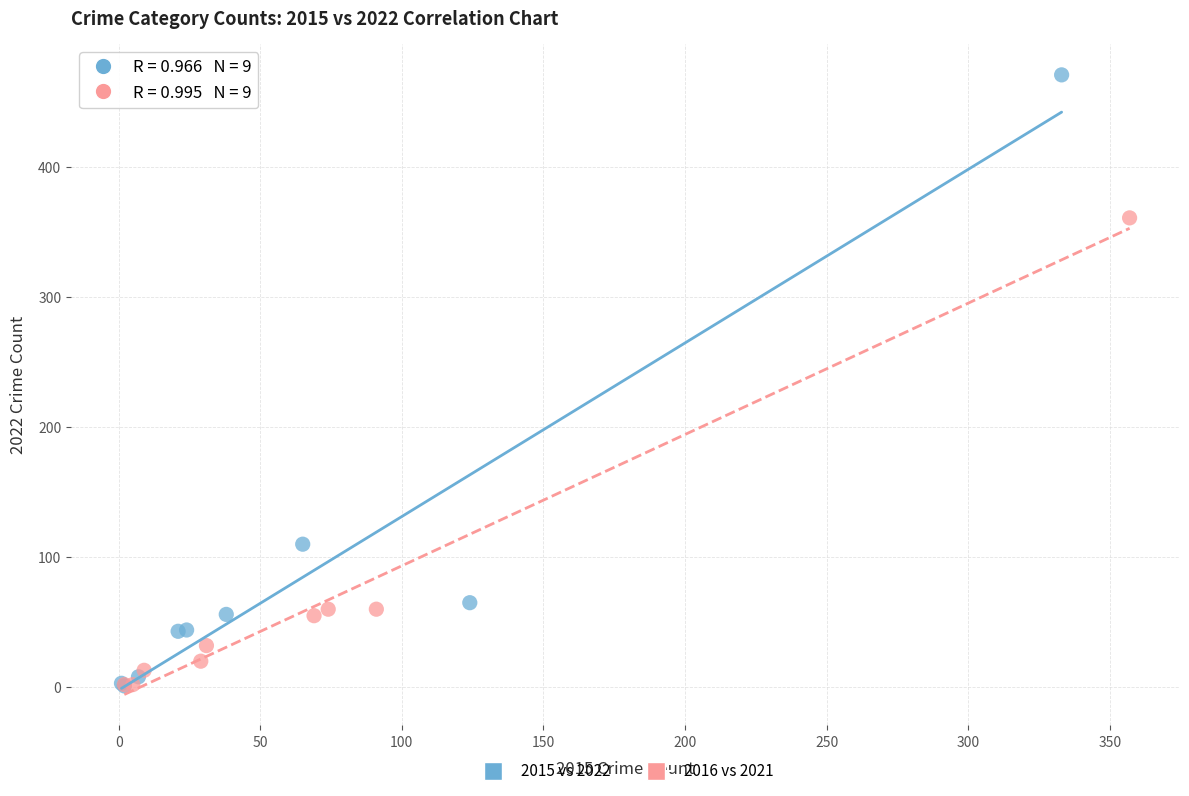

What are all the series names shown in the legend?

2015 vs 2022, 2016 vs 2021